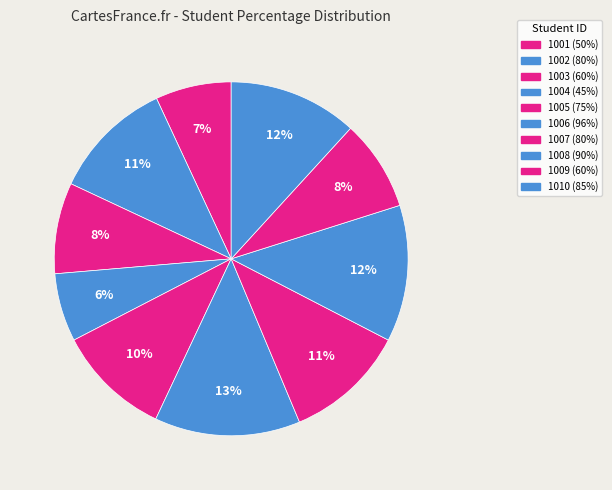

True or false: 1003 accounts for 8% of the total.

True